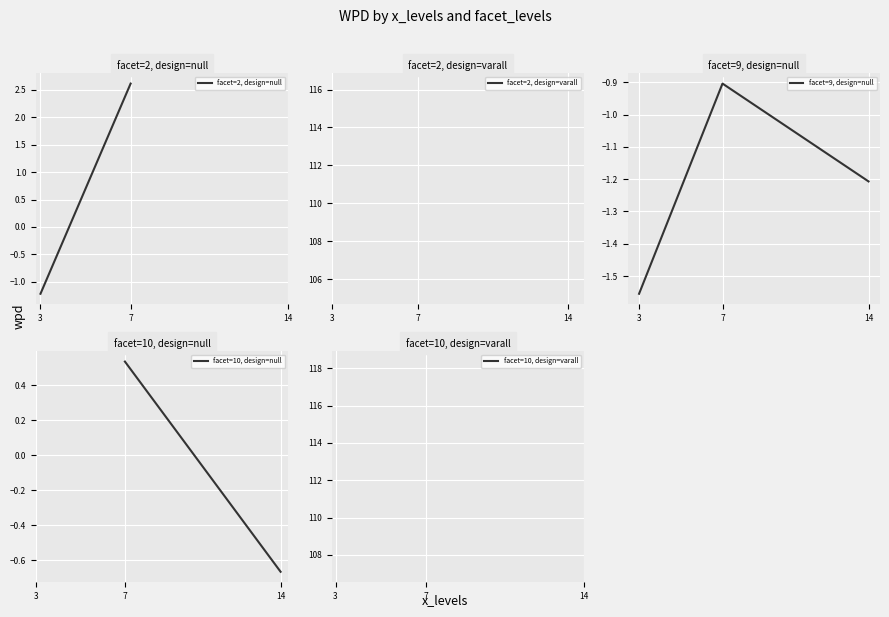

What is the change in value from 7 to 14?

-0.3